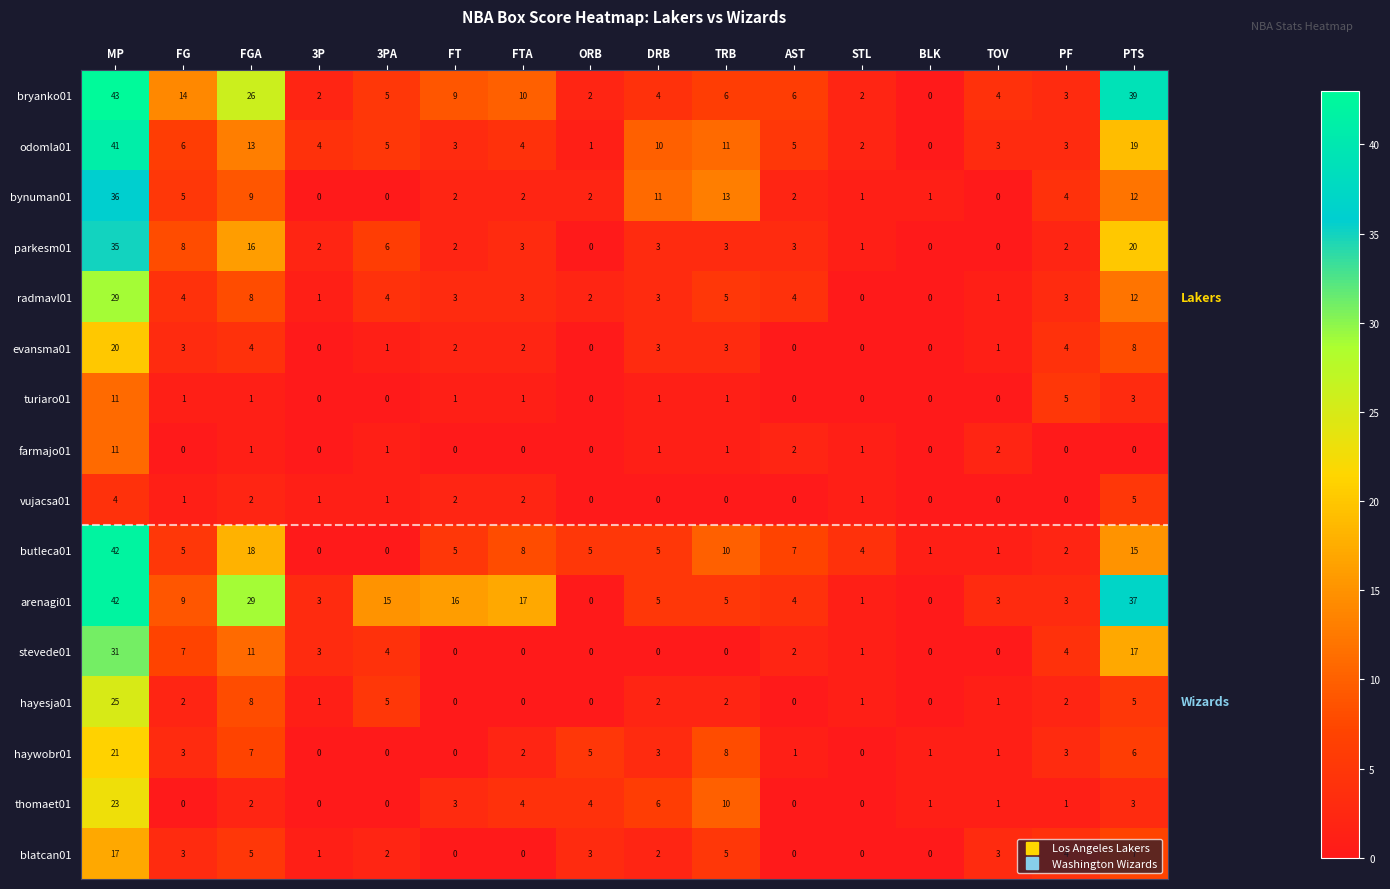

Where does the vujacsa01 series first go above 1?

MP